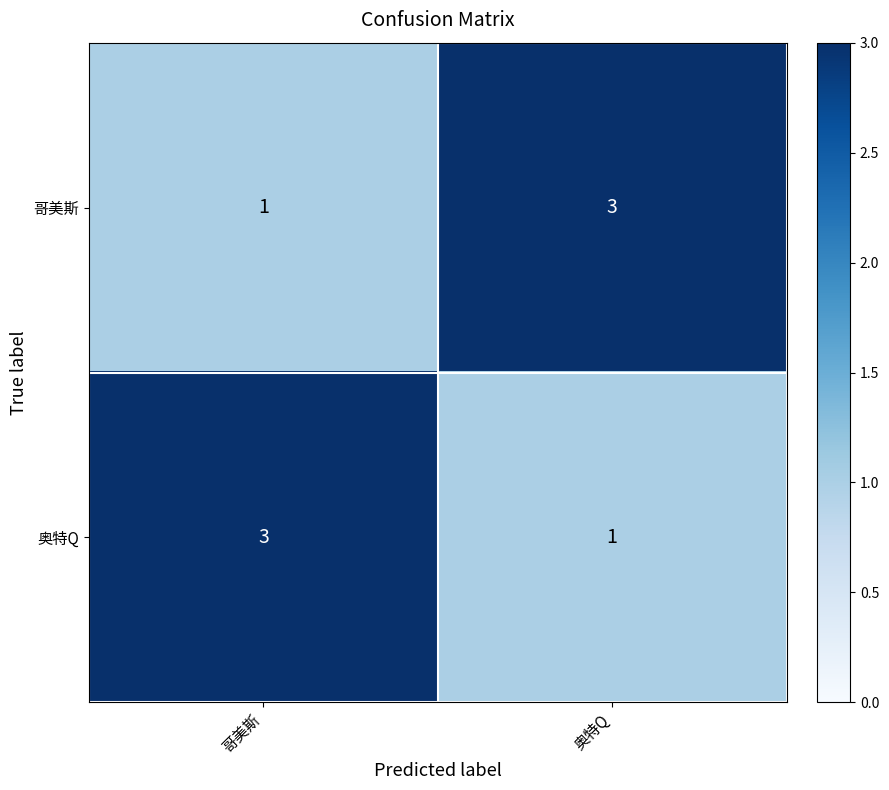

Is it true that 奥特Q equals 1 at 奥特Q?

True